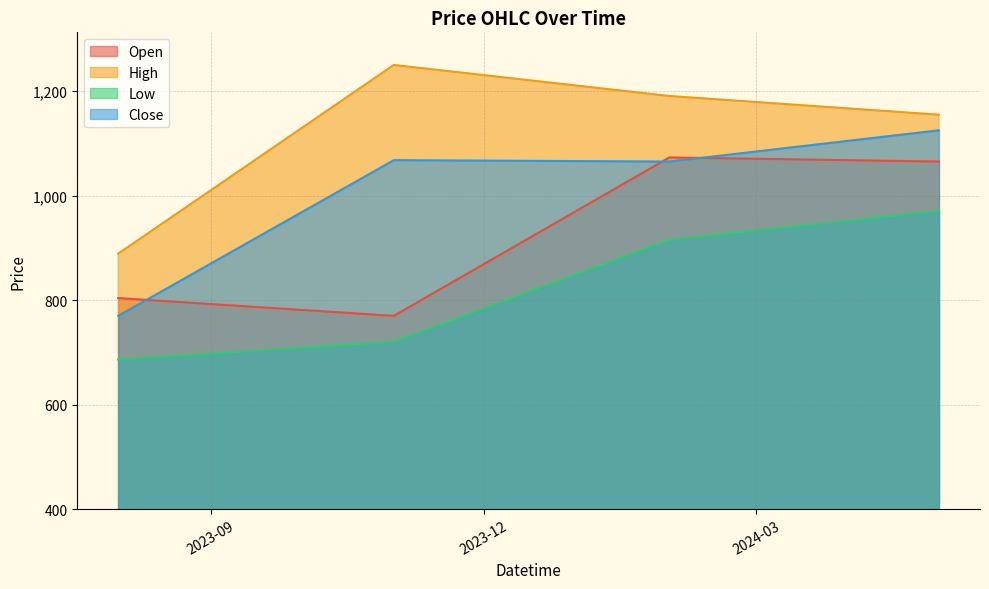

Reading left to right, what are all the values shown in this chart?

Open: 803.8	769.8	1073.0	1065.2
High: 888.8	1250.0	1190.6	1154.8
Low: 686.0	720.0	915.3	970.5
Close: 769.8	1067.8	1065.2	1125.0